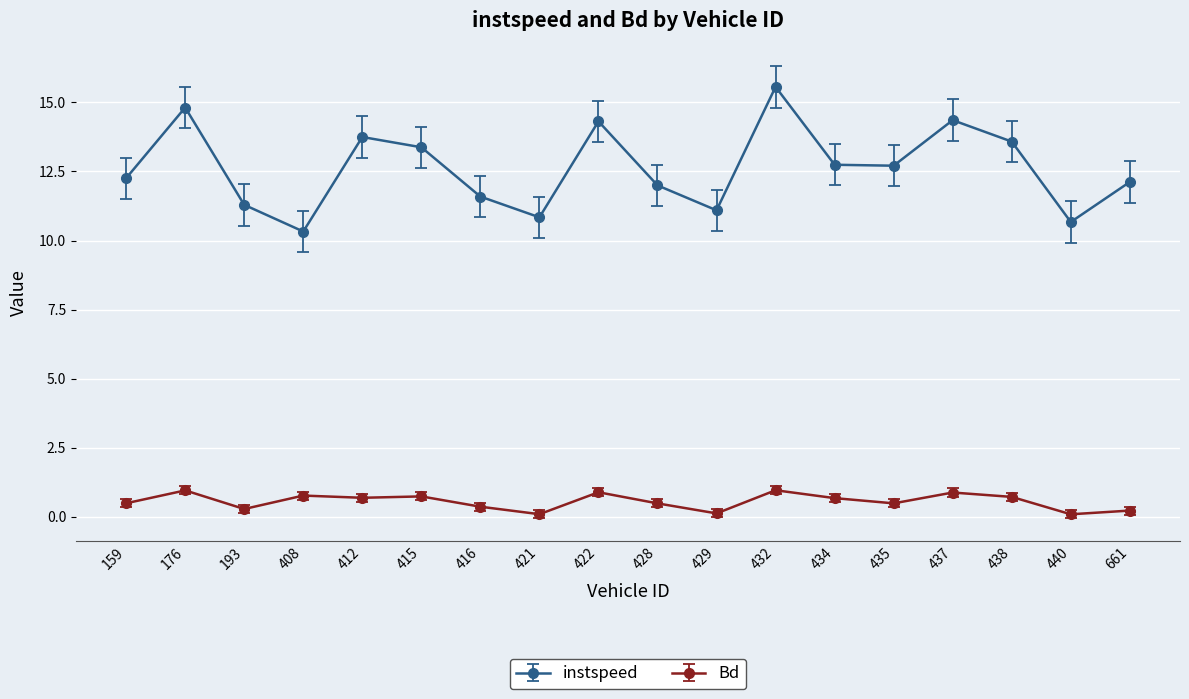

Which category has the highest value across all series?

432